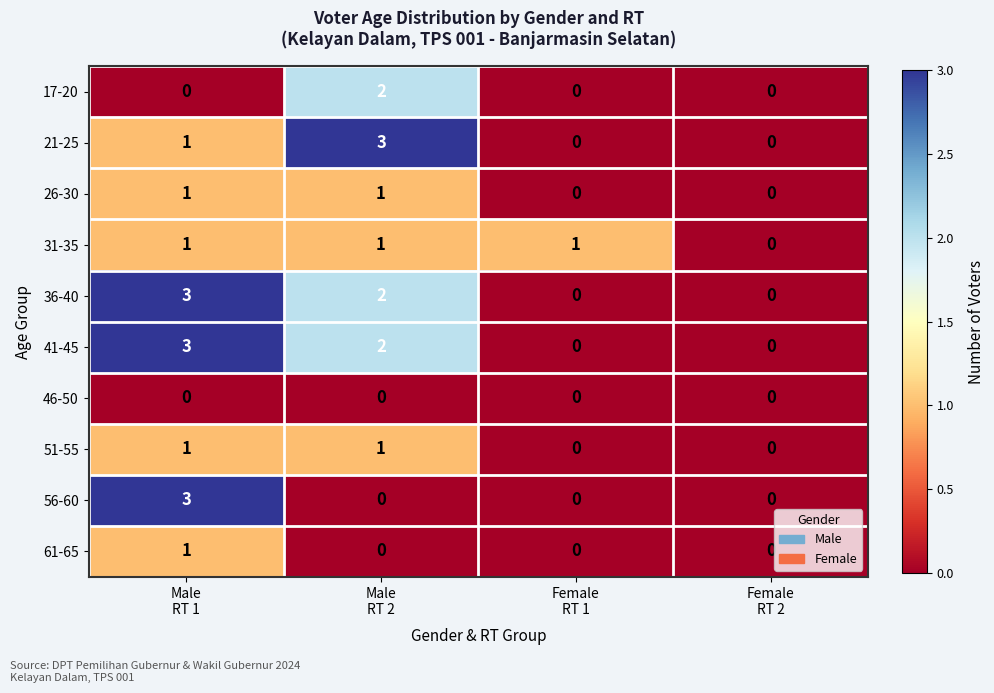

What is the difference between the maximum and minimum values in the 41-45 series?

3